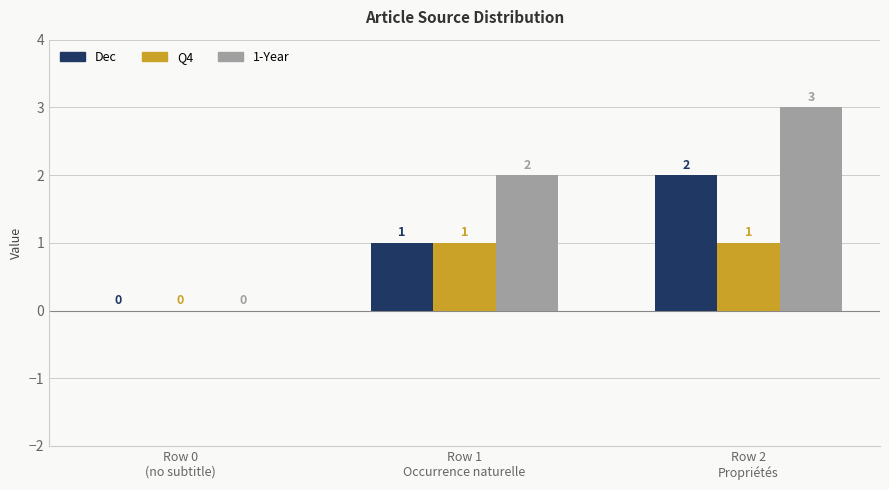

Is it true that Q4 equals 0 at Row 1
Occurrence naturelle?

False